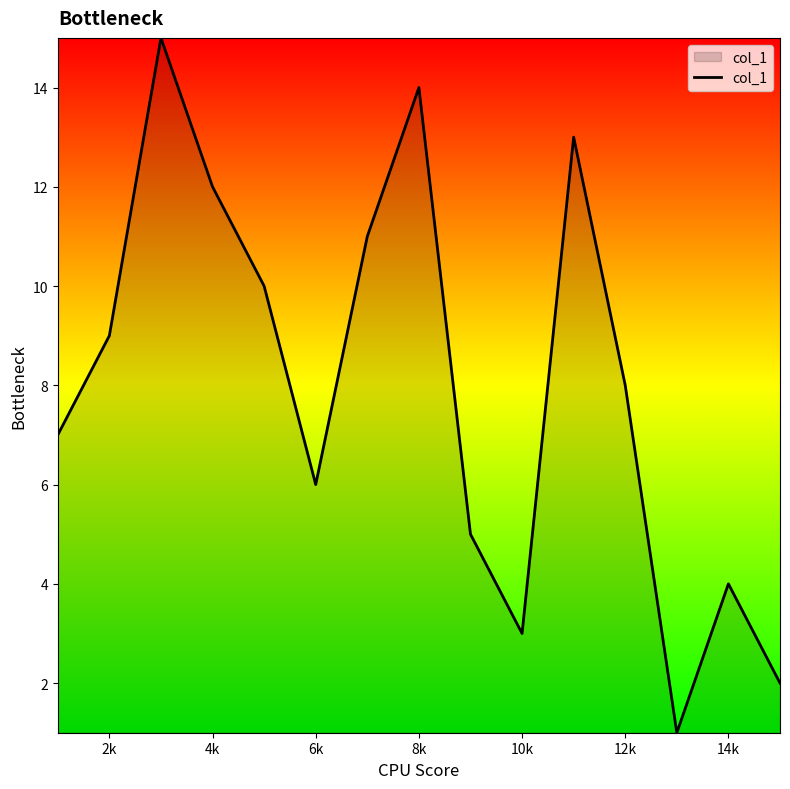

What is the greatest value displayed?

15